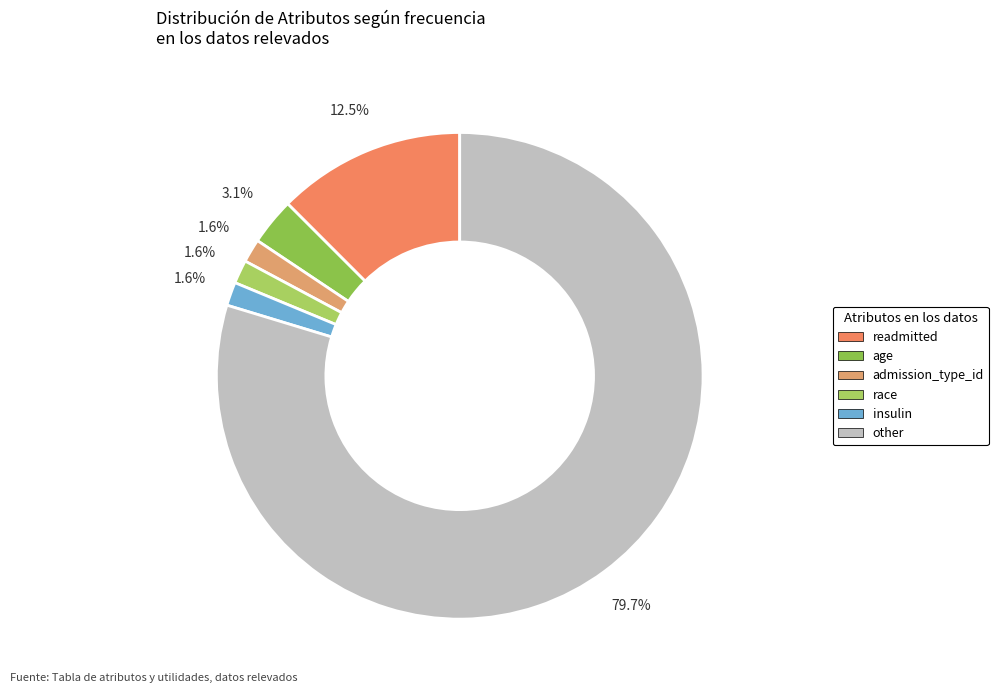

True or false: insulin accounts for 2% of the total.

True